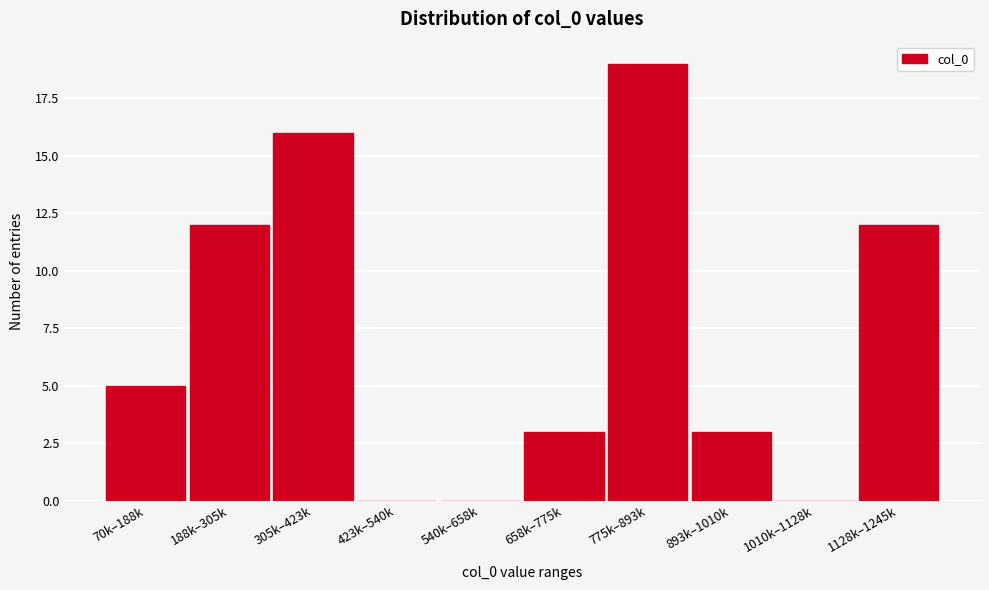

Reading left to right, what are all the values shown in this chart?

70k–188k=5	188k–305k=12	305k–423k=16	423k–540k=0	540k–658k=0	658k–775k=3	775k–893k=19	893k–1010k=3	1010k–1128k=0	1128k–1245k=12